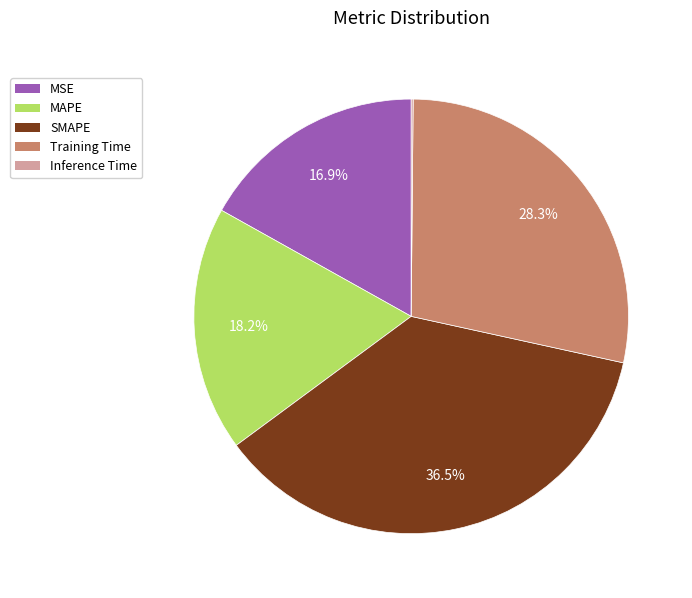

What percentage is the MSE slice, to the nearest percent?

17%